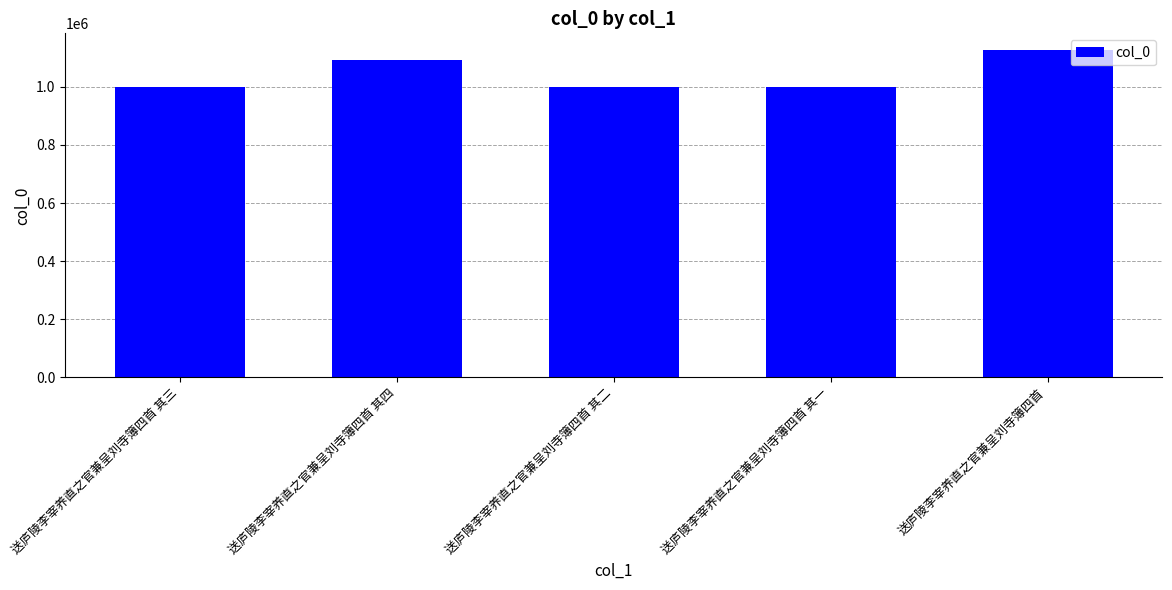

Which label corresponds to the largest value in the chart?

送庐陵李宰养直之官兼呈刘寺簿四首